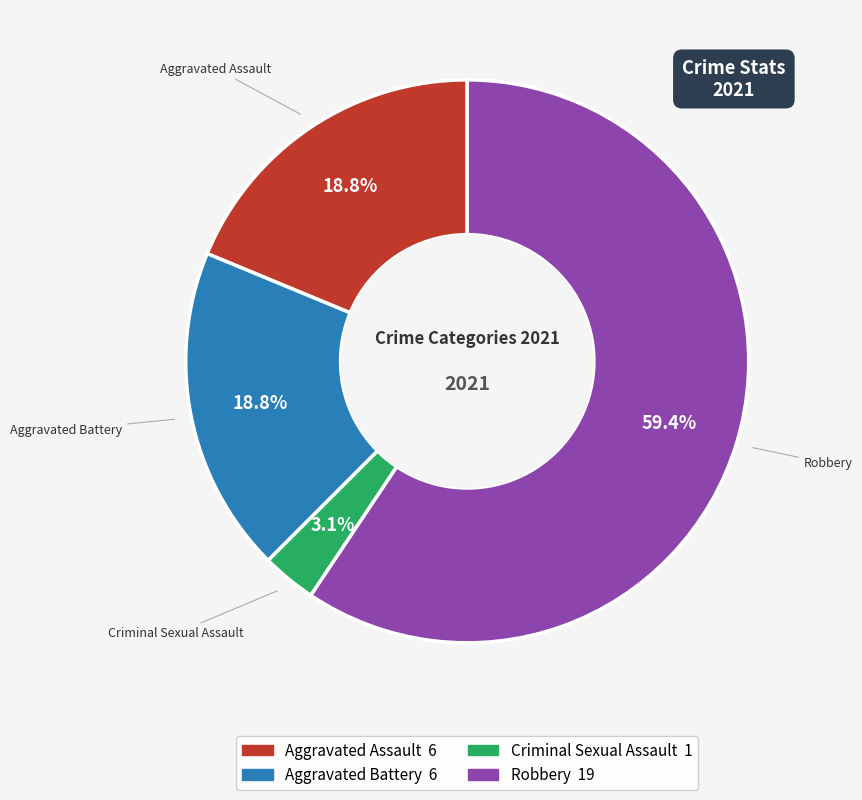

To the nearest percent, what is the average slice percentage?

25%